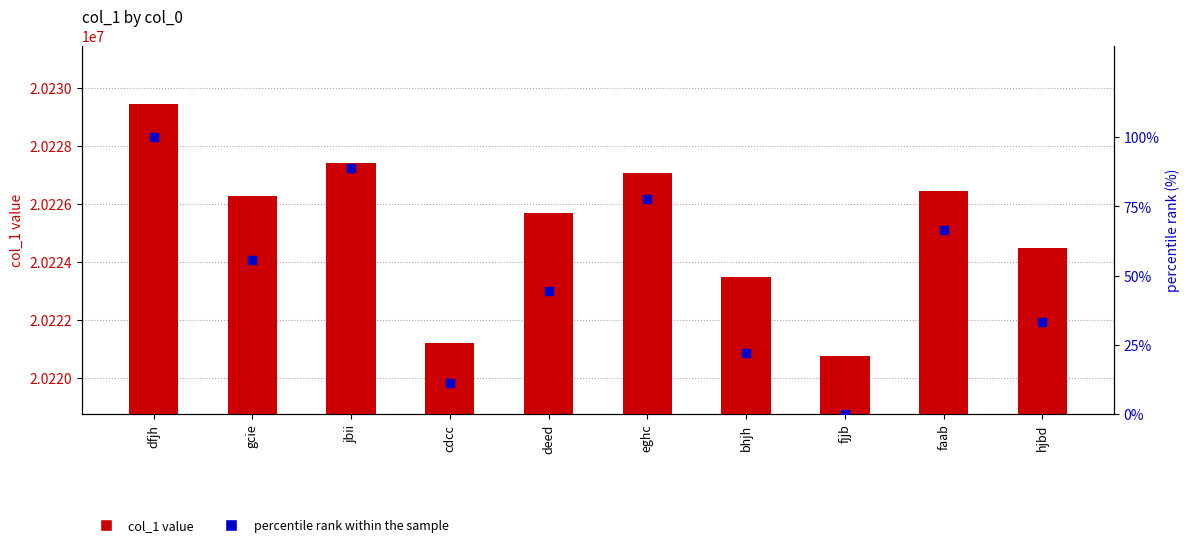

Which series reaches the maximum Y coordinate?

col_1